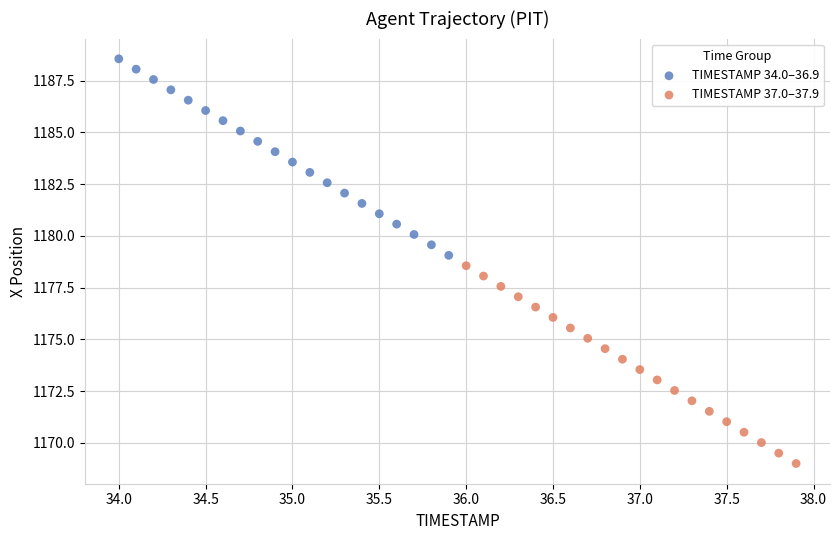

What are all the series names shown in the legend?

TIMESTAMP 34.0–36.9, TIMESTAMP 37.0–37.9